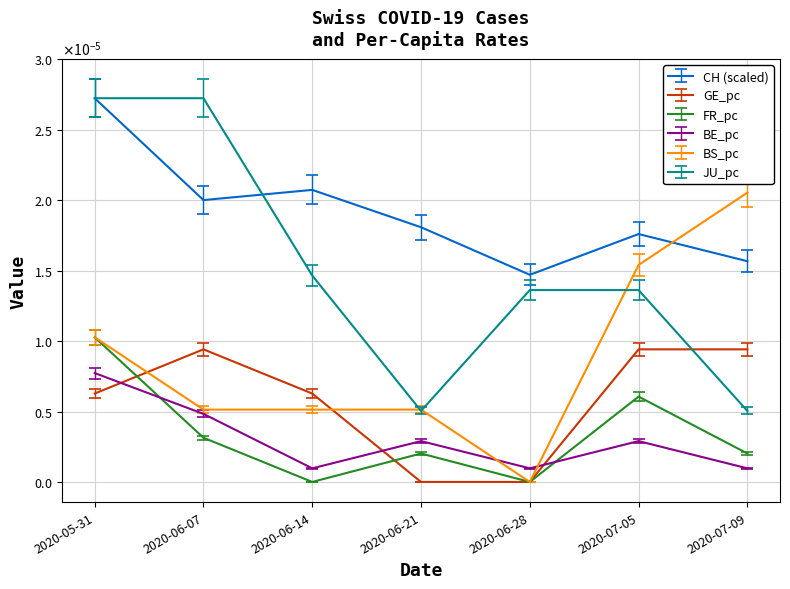

Is the value of JU_pc at 2020-05-31 greater than the value of BS_pc at 2020-06-28?

Yes